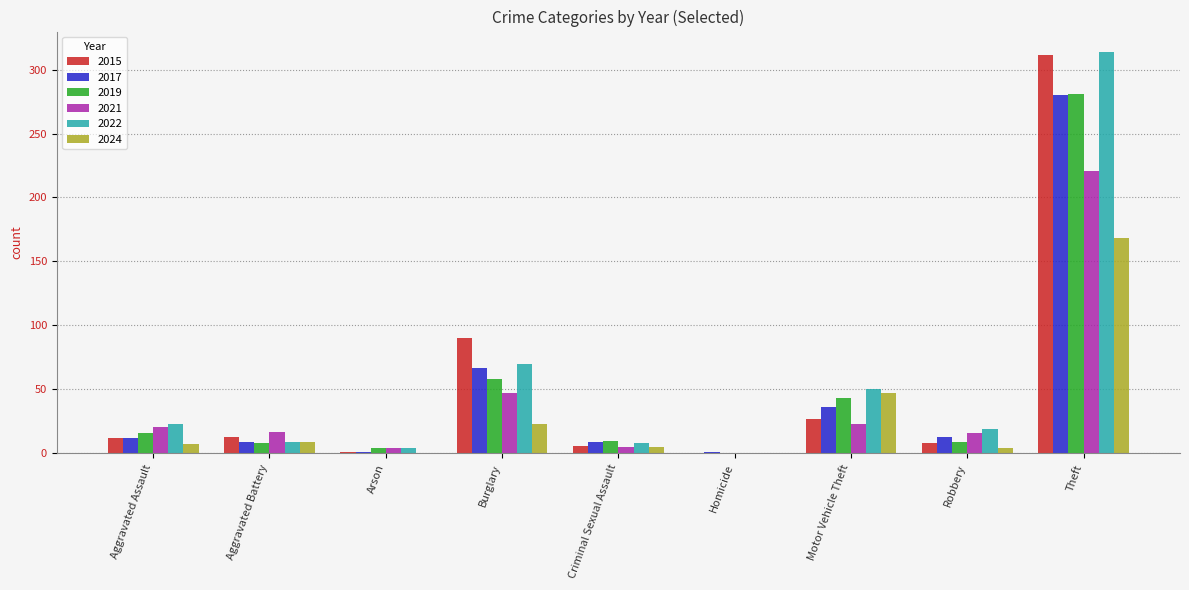

How many groups of bars are there?

9